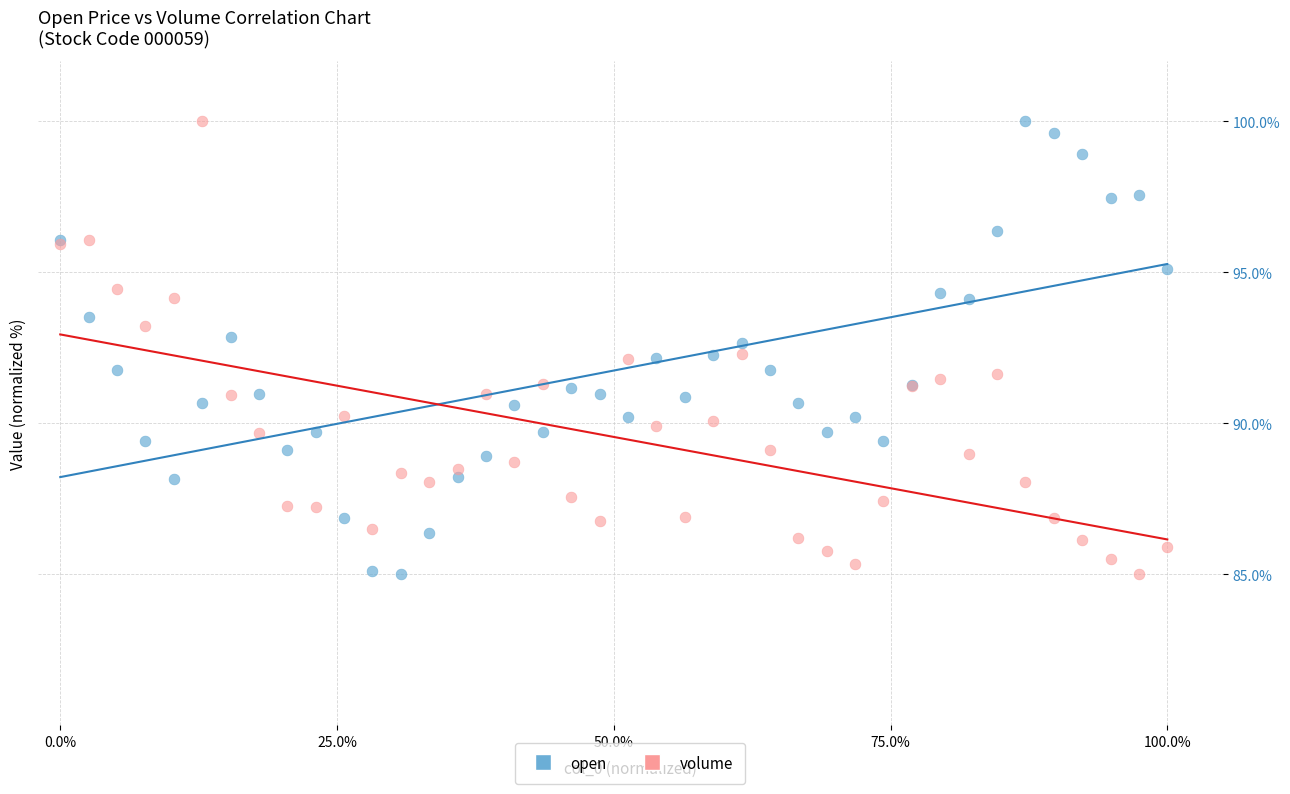

What are all the series names shown in the legend?

open, volume